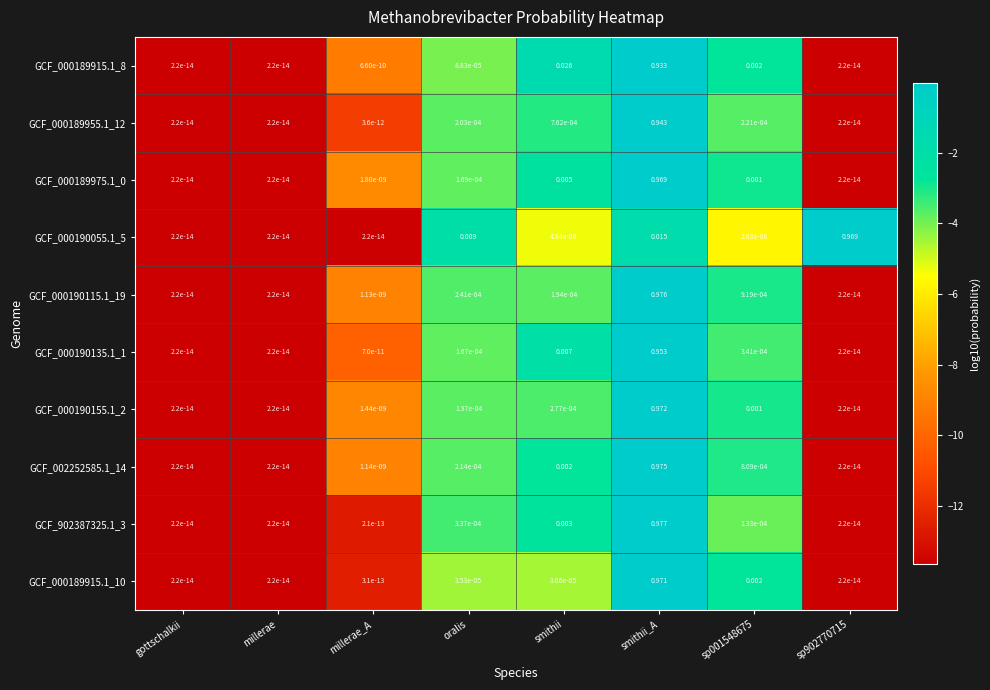

At which category is the sum across all series the highest?

smithii_A